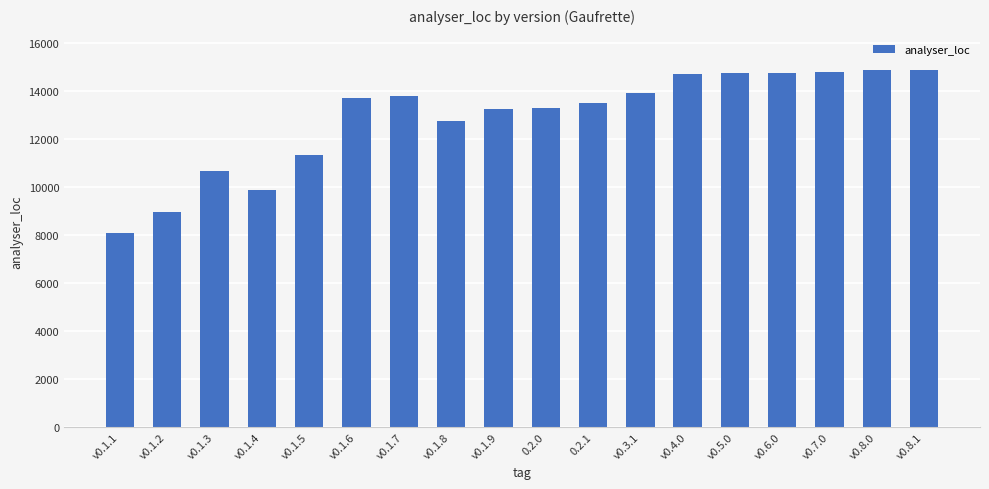

What is the ratio of the value at v0.3.1 to the value at v0.4.0?

0.9